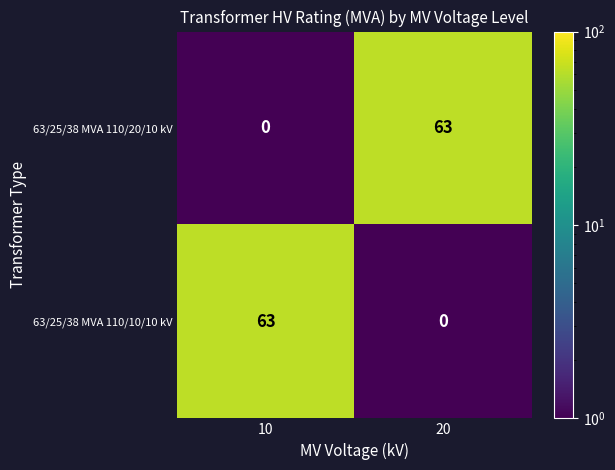

Rank the series at 20 from lowest to highest value.

63/25/38 MVA 110/10/10 kV, 63/25/38 MVA 110/20/10 kV